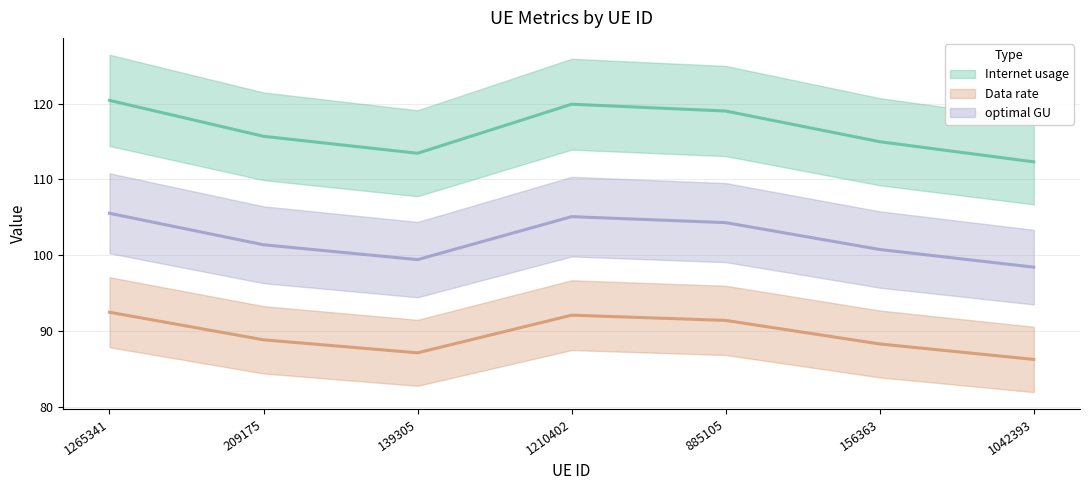

Which series has the widest spread of values?

Internet usage